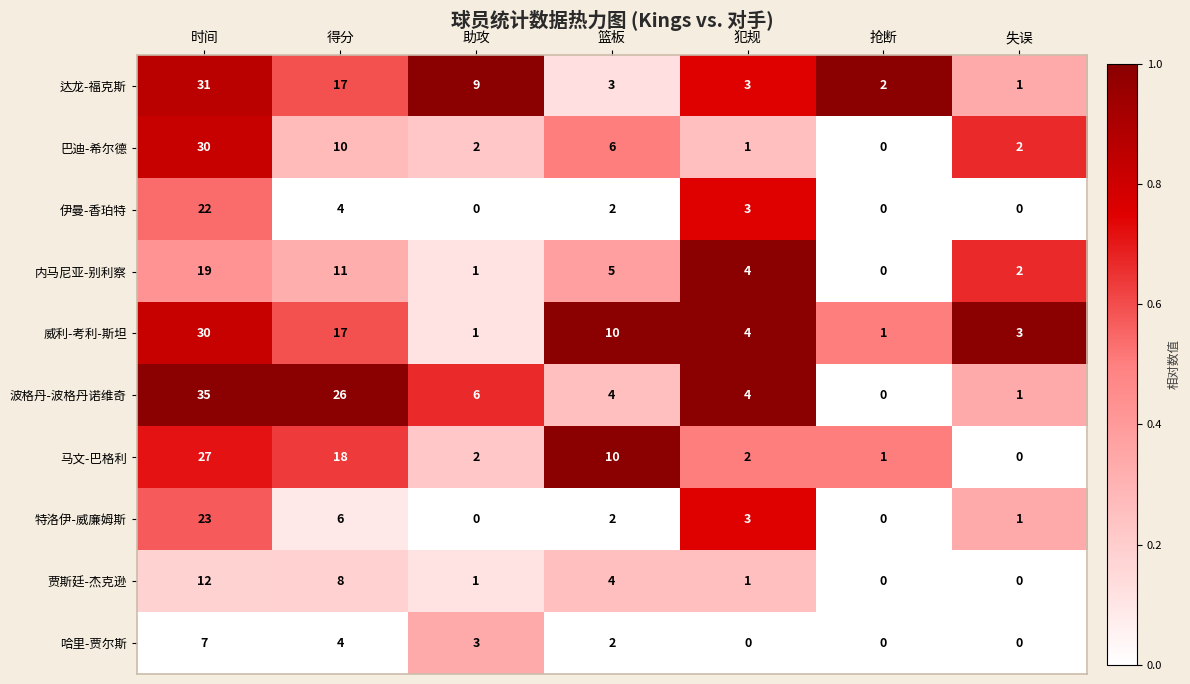

At which category is the sum across all series the highest?

时间